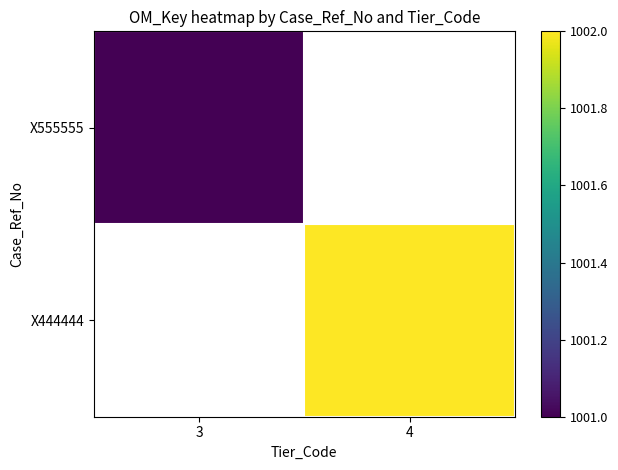

What is the maximum value shown in the chart?

1002.0